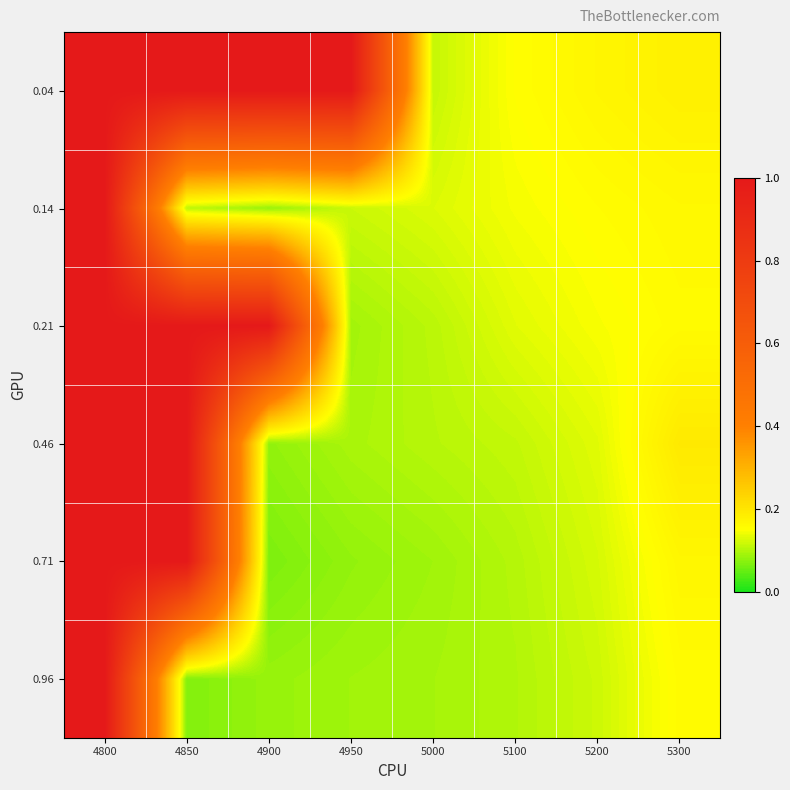

Which label corresponds to the smallest value in the chart?

4900